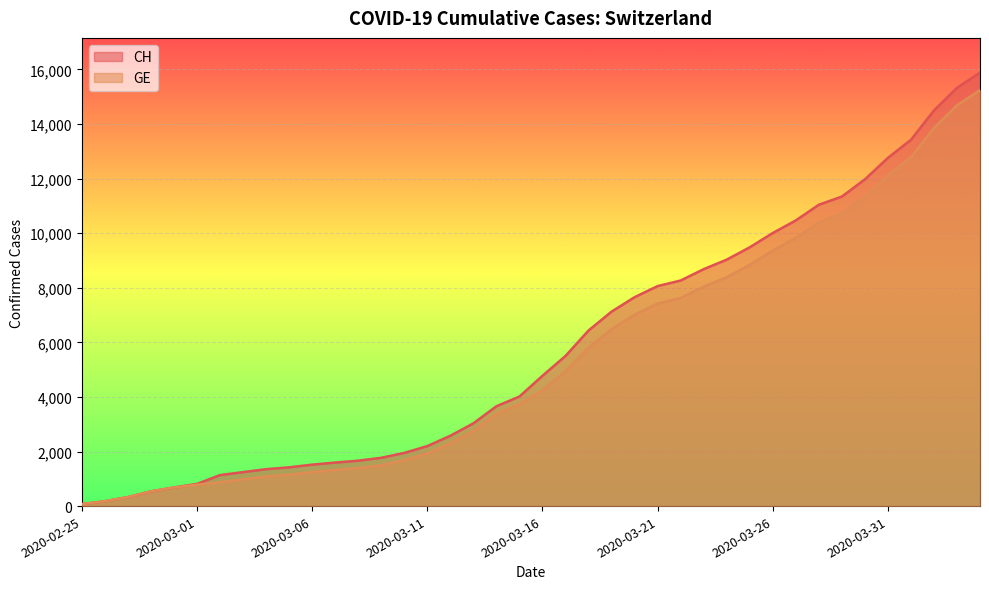

What is the total value across all series at 2020-03-02?

2009